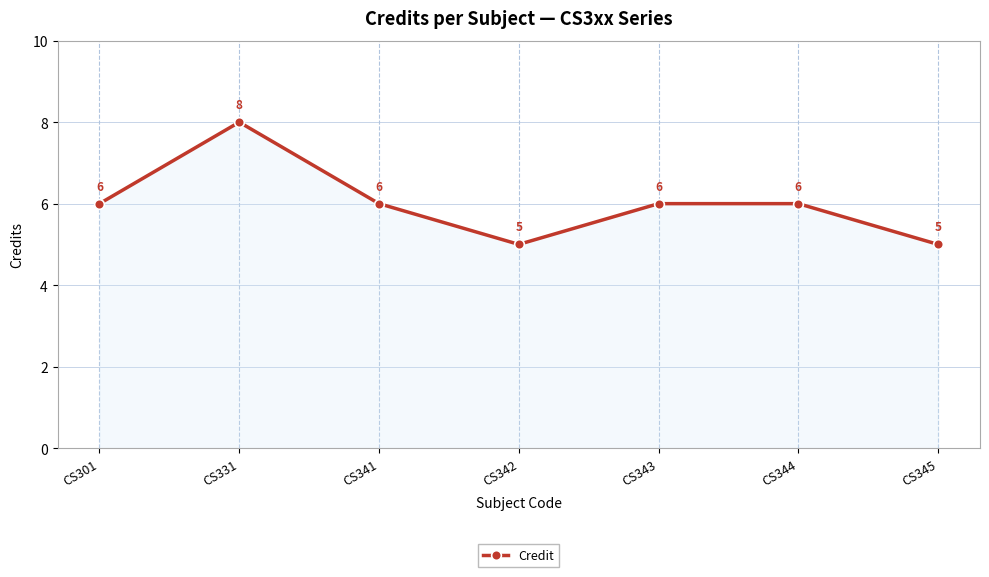

Reading left to right, extract all data points from this chart.

CS301=6	CS331=8	CS341=6	CS342=5	CS343=6	CS344=6	CS345=5